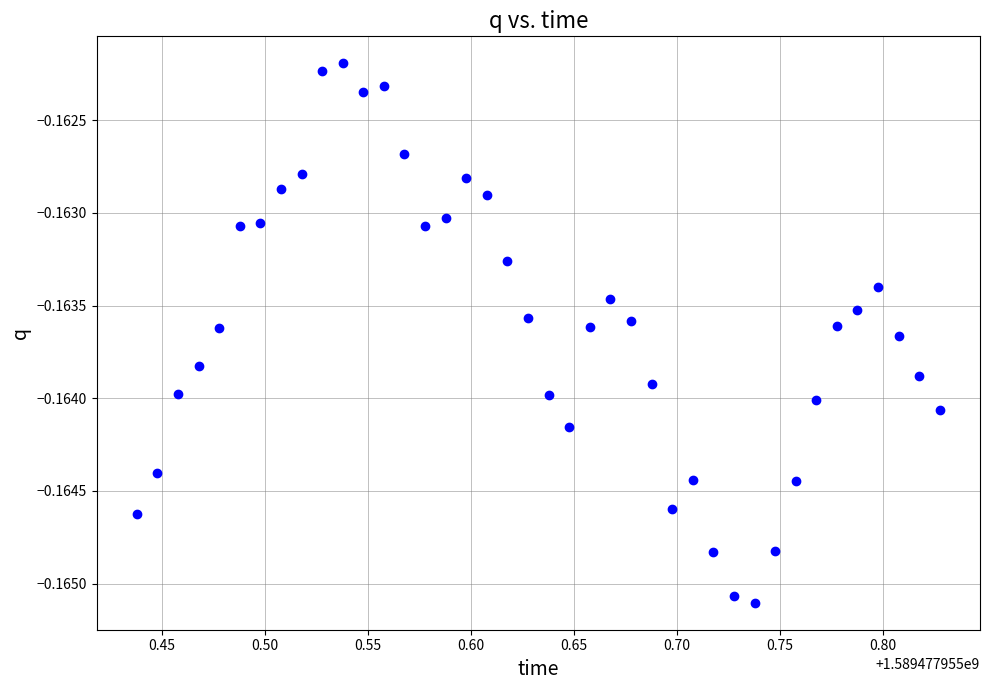

What is the range of X values (max minus min)?

0.4